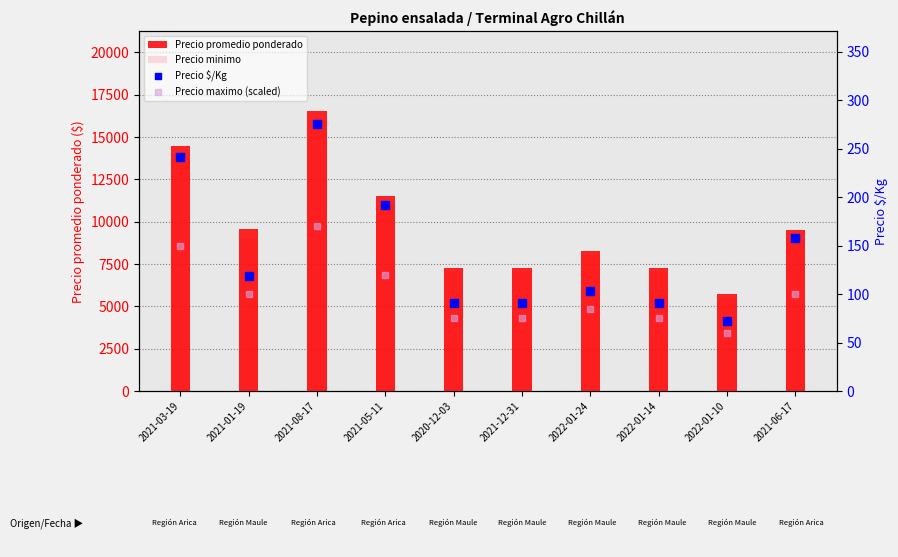

What are all the series names shown in the legend?

Precio promedio ponderado, Precio minimo, Precio $/Kg, Precio maximo (scaled)